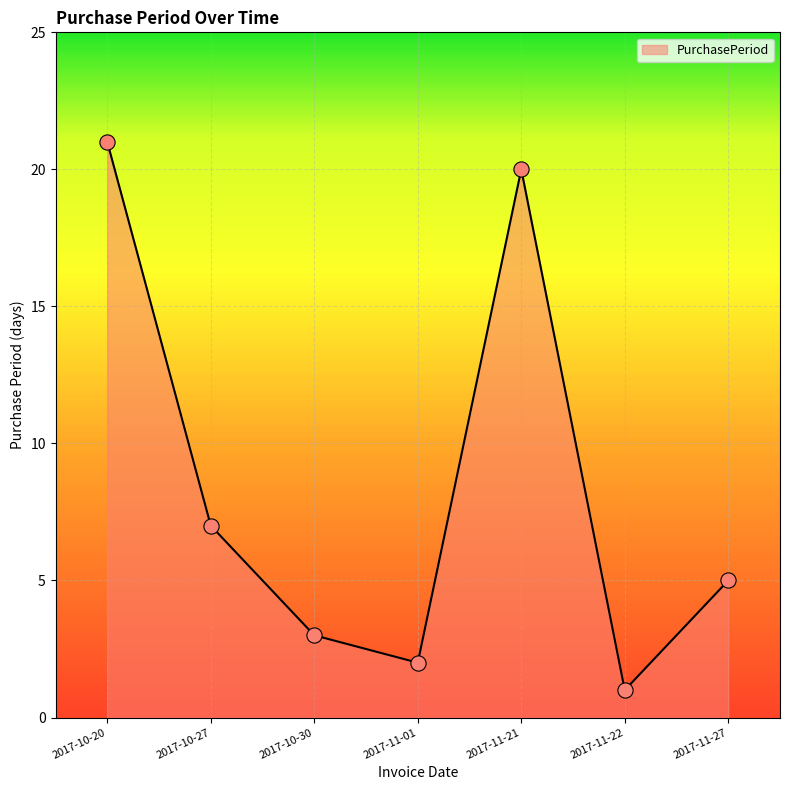

Between 2017-11-27 and 2017-10-30, which is larger?

2017-11-27